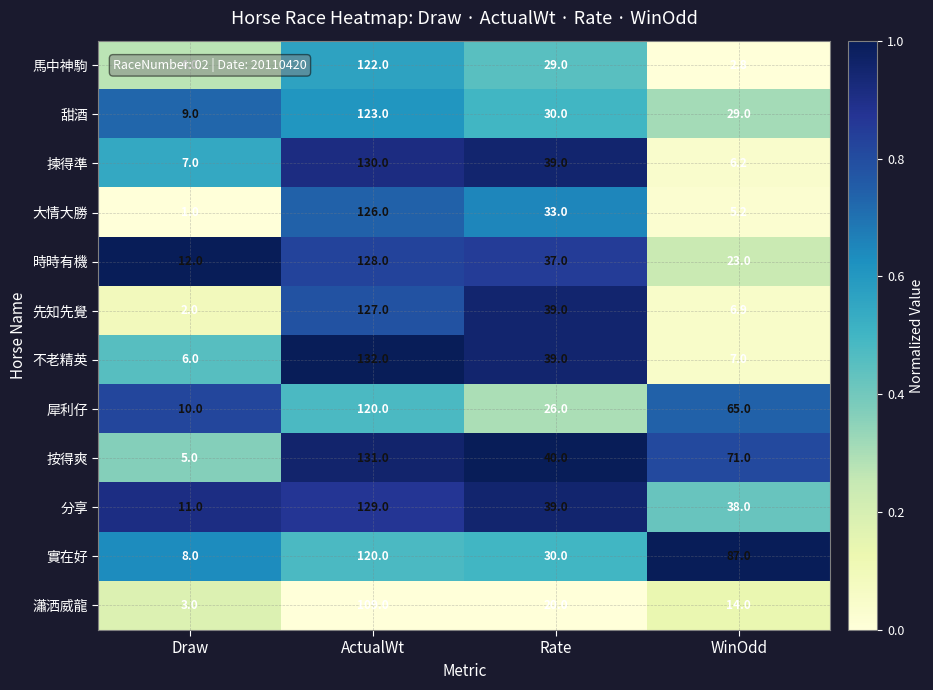

At Draw, list the series in order from largest to smallest.

時時有機, 分享, 犀利仔, 甜酒, 實在好, 揀得準, 不老精英, 按得爽, 馬中神駒, 瀟洒威龍, 先知先覺, 大情大勝